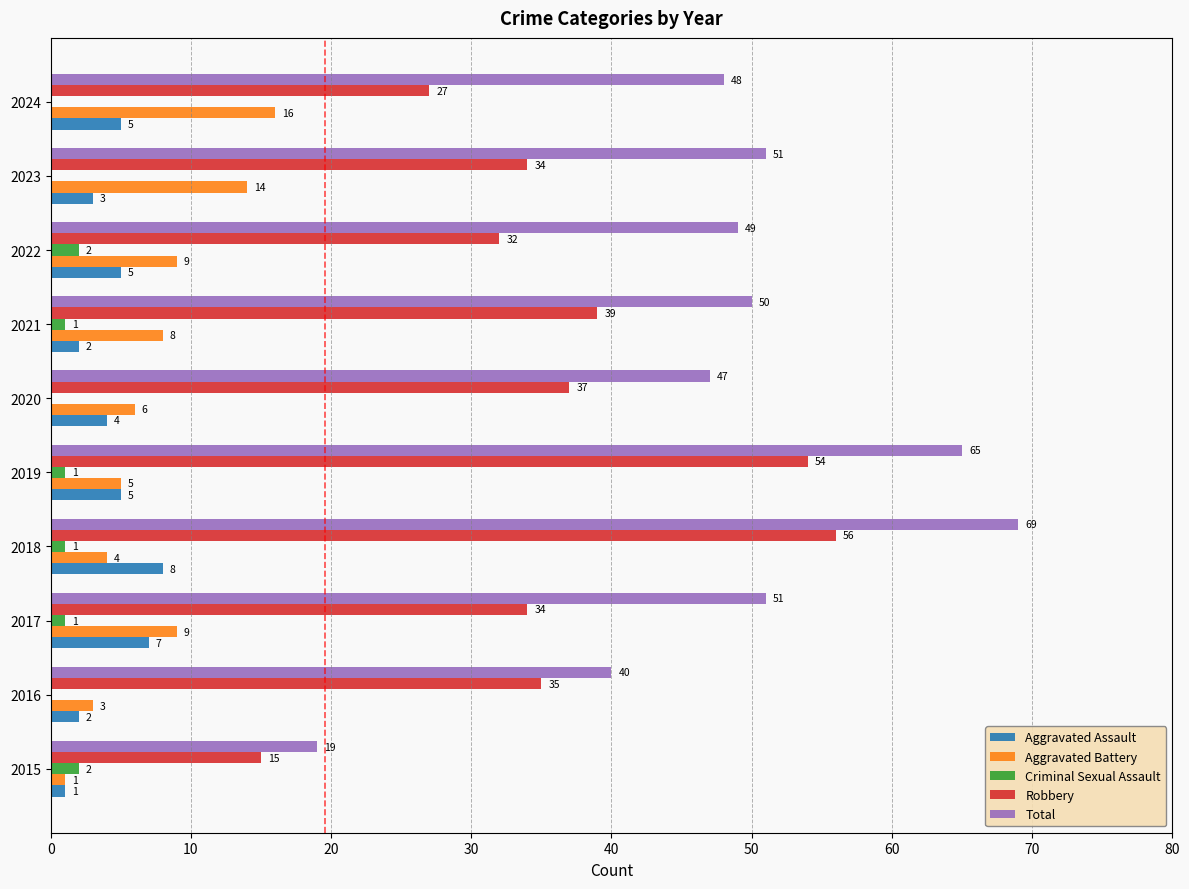

The value of Total at 2024 is 48. True or false?

True